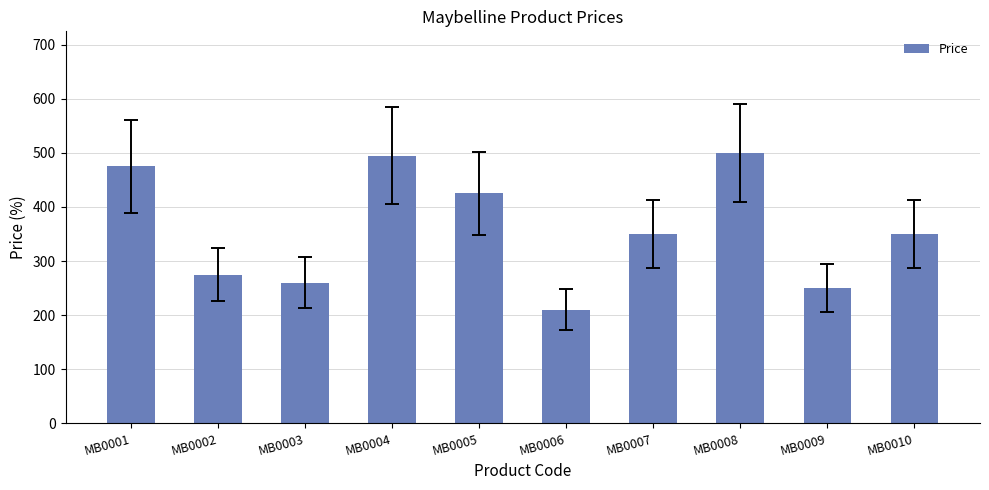

What is the value of the 7th bar from the left?

350